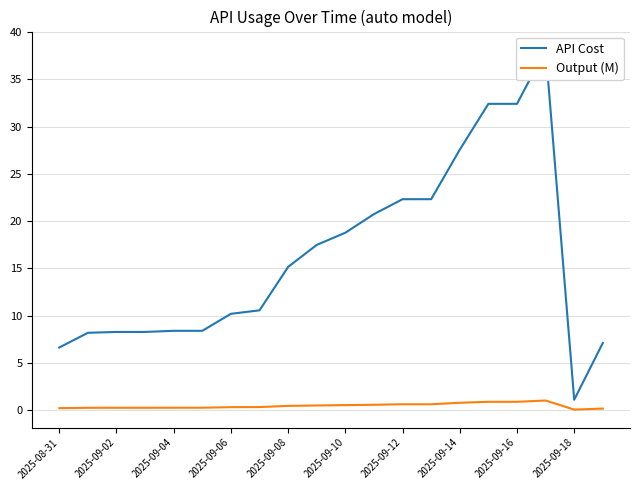

What is the maximum value for Output (M)?

1.0